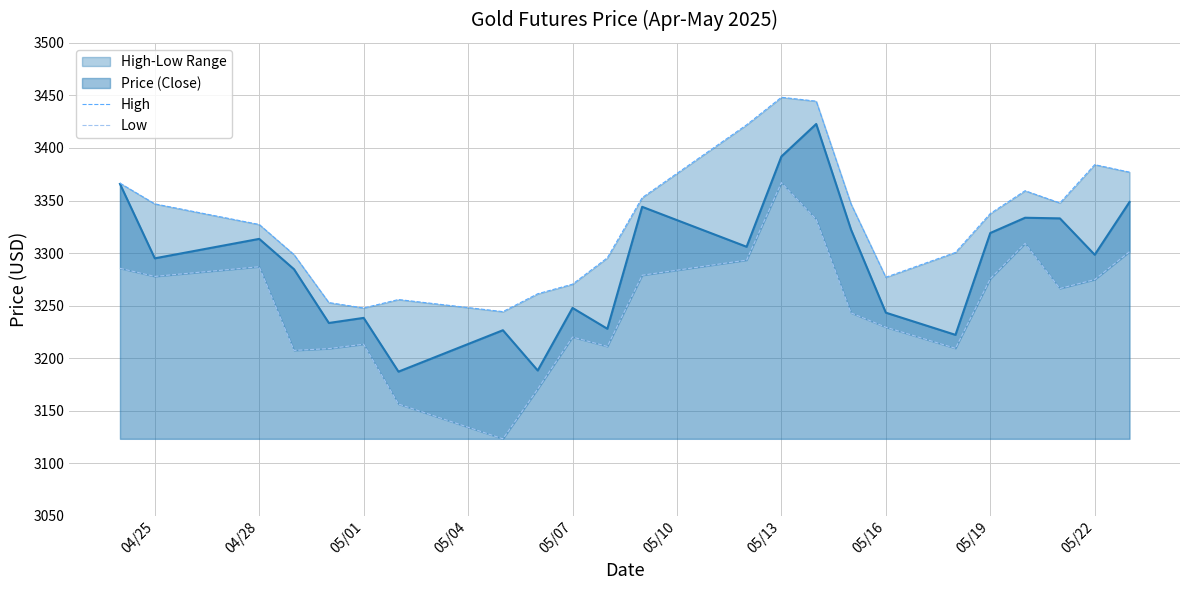

What is the maximum value for Price (Close)?

3422.8